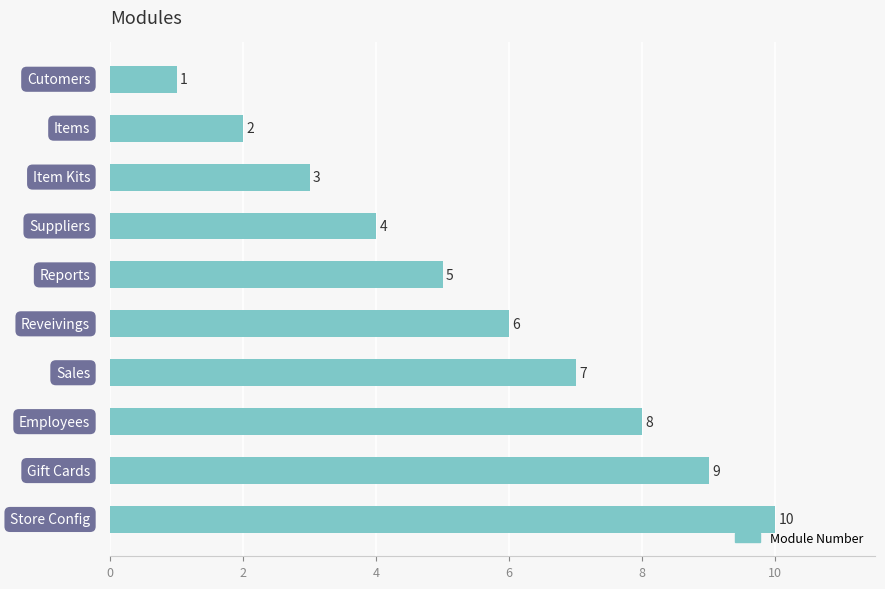

What is the difference between the maximum and second lowest values?

8